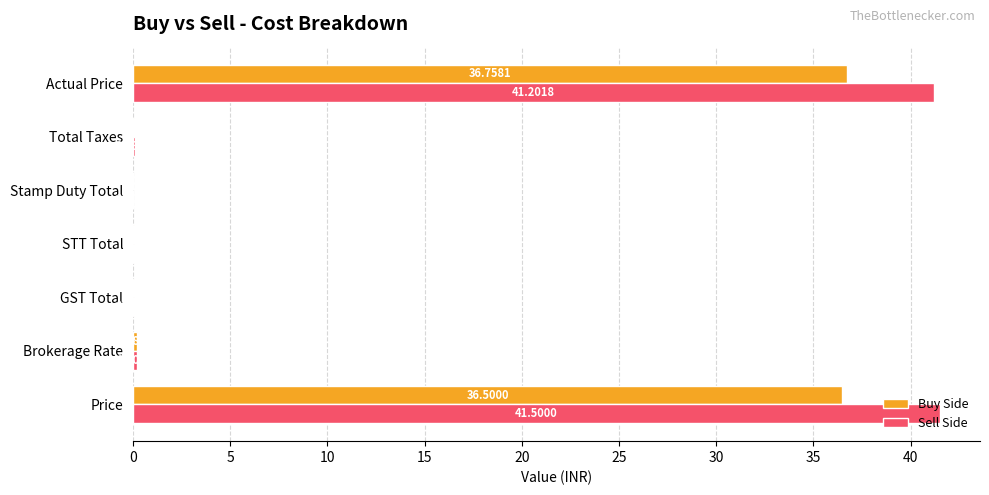

What is the sum of all Buy Side values?

73.6